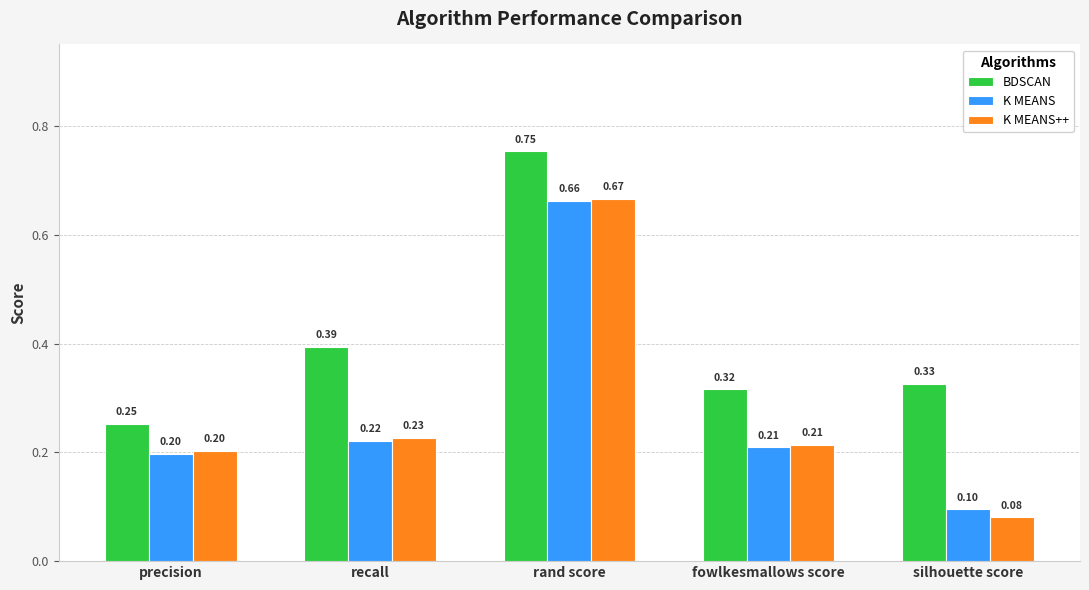

The K MEANS++ series shows 0.3 at recall. True or false?

False